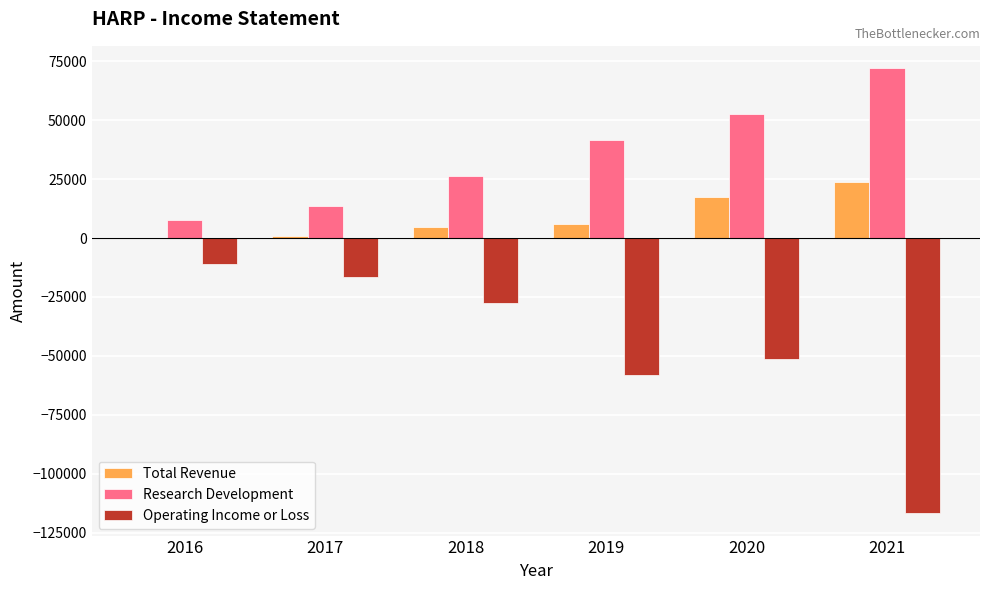

The value of Total Revenue at 2019 is 5800. True or false?

True